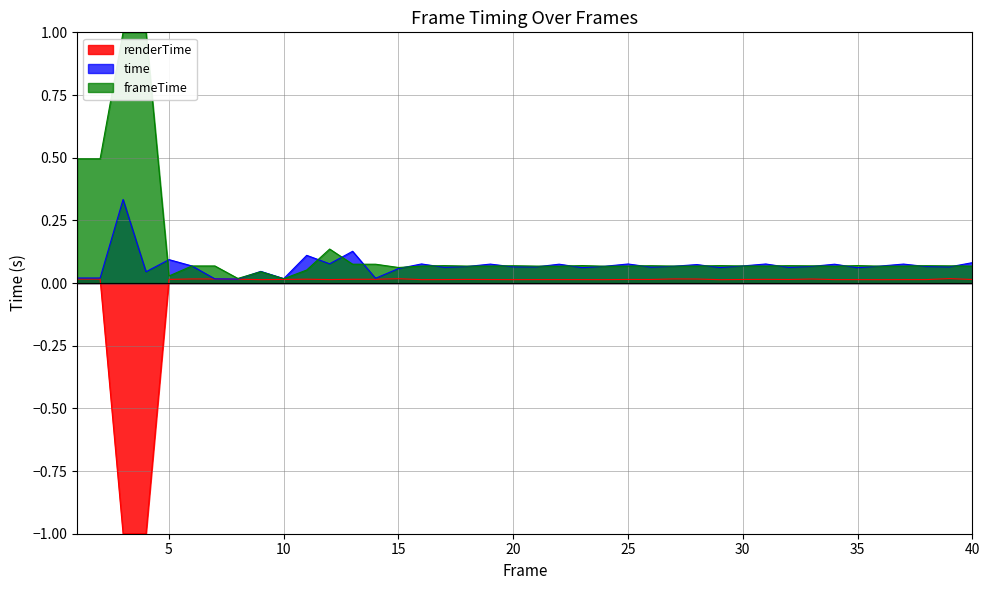

Does the chart have visible grid lines?

Yes